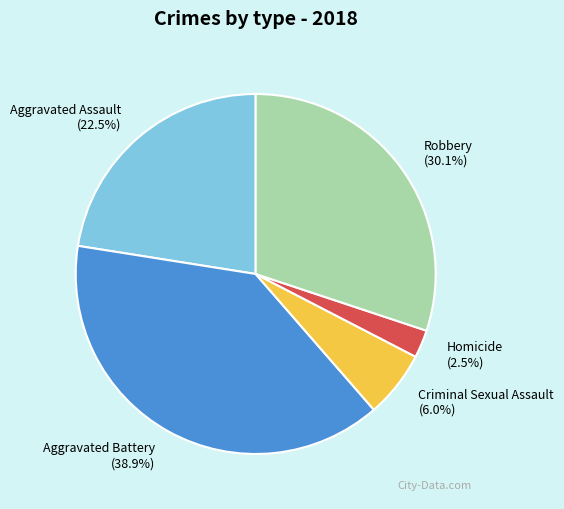

What is the smallest slice in the pie chart?

Homicide